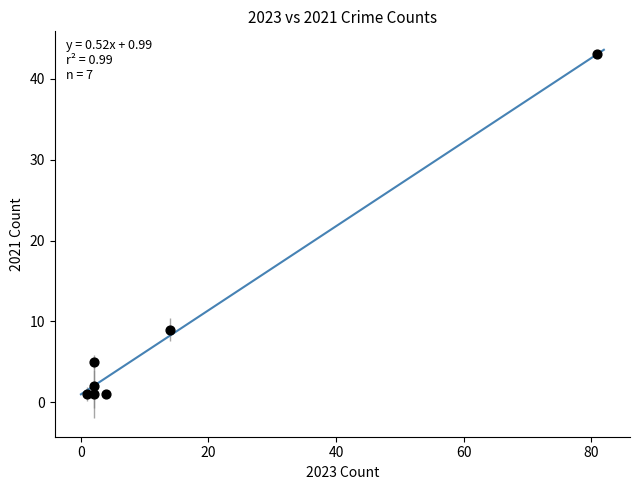

What Y value in the scatter plot is closest to 22?

9